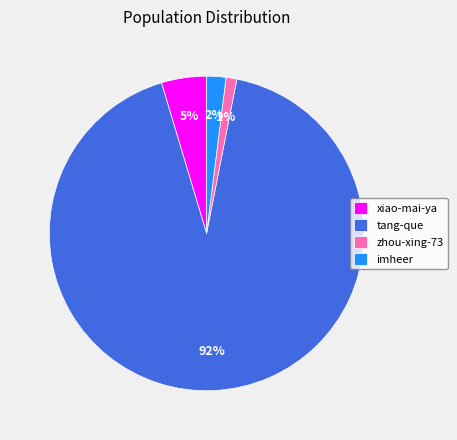

Is imheer the majority of the pie?

No